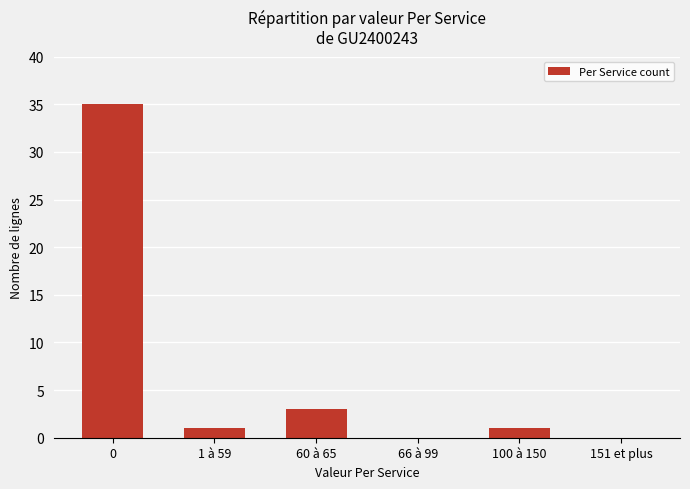

True or false: the data shows -11 at 66 à 99.

False